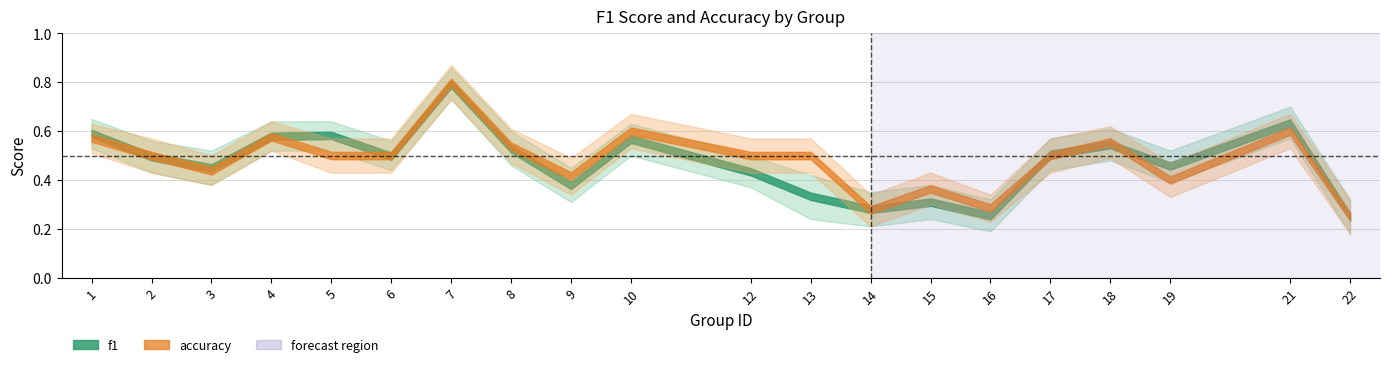

Is the value of accuracy at 6 greater than the value of f1 at 21?

No